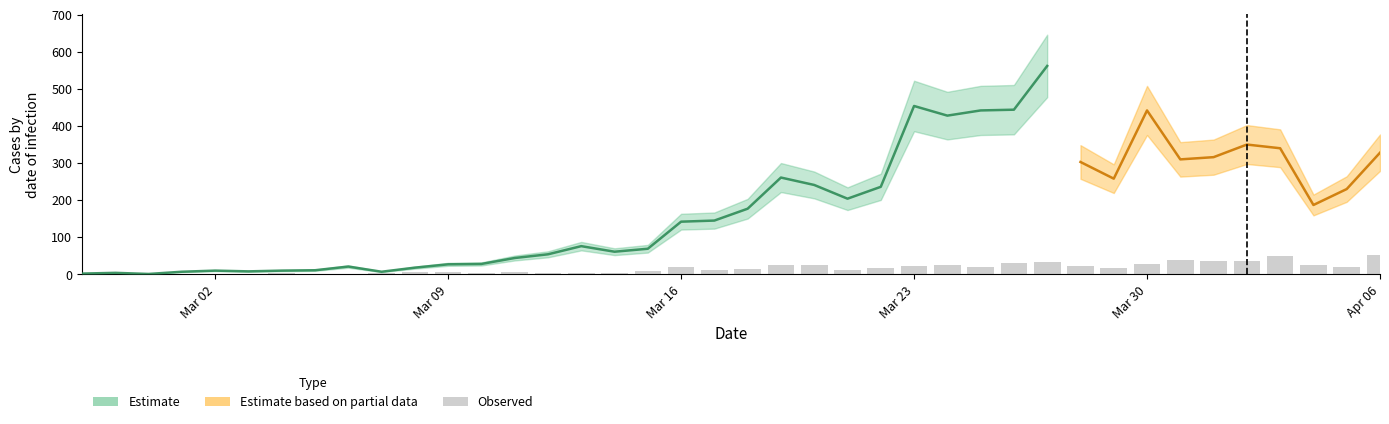

What is the change in value from 2020-03-03 to 2020-04-02?

+37